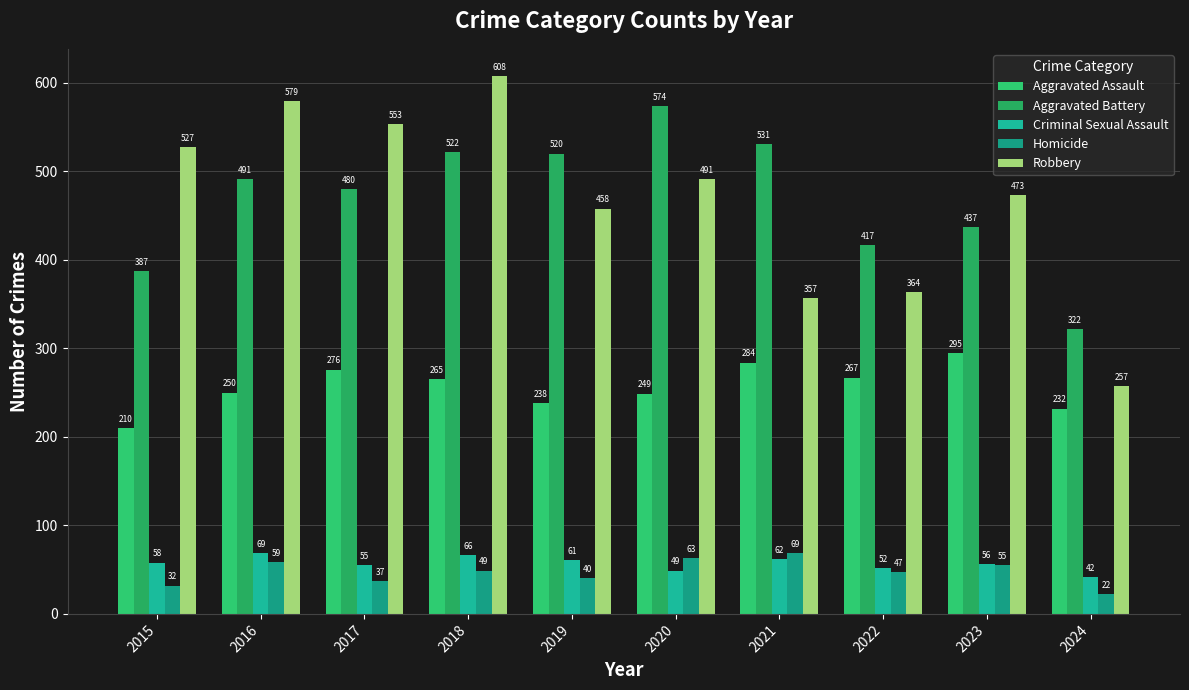

What is the maximum value for Criminal Sexual Assault?

69